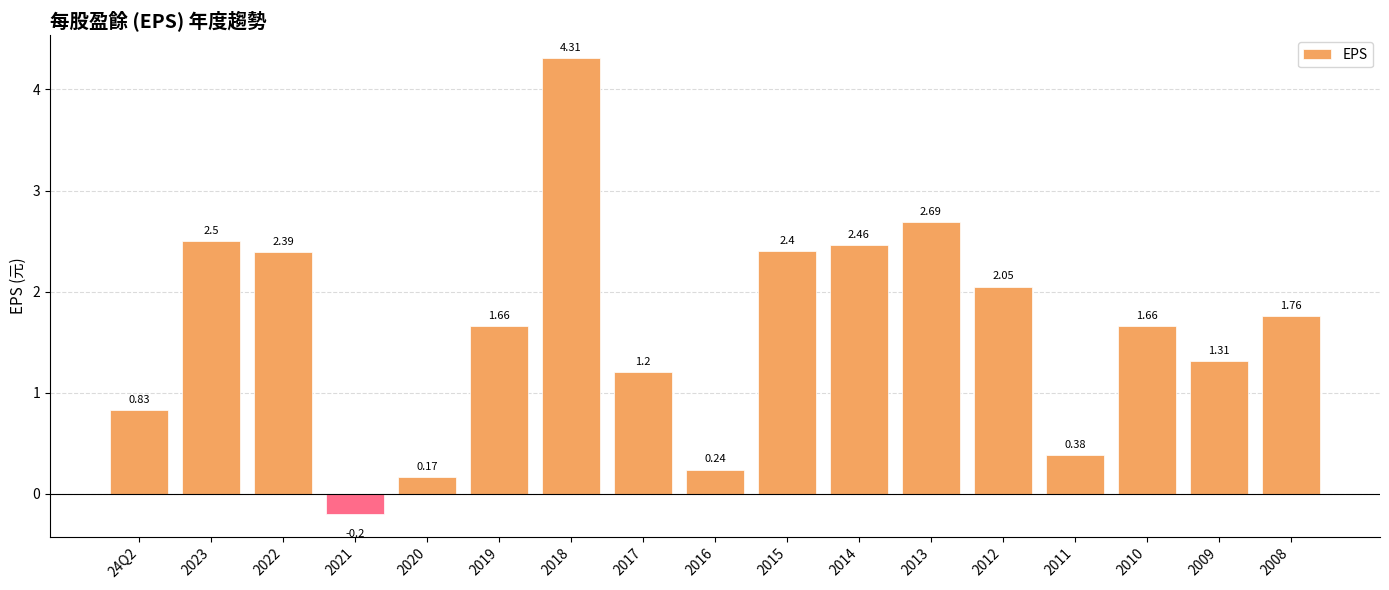

Where is the data nearest to the value 2?

2012